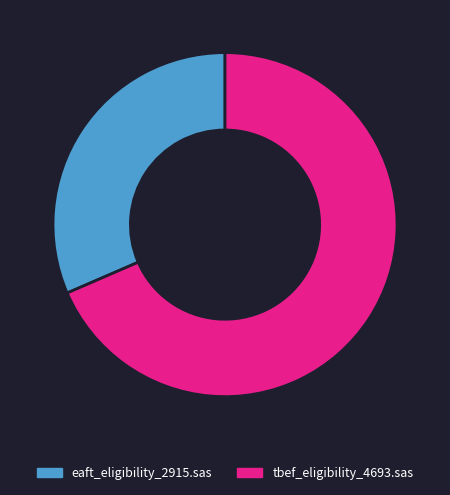

Does eaft_eligibility_2915.sas account for over 50% of the chart?

No